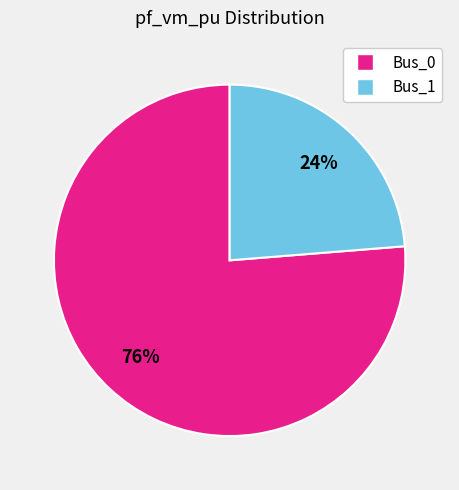

Is Bus_0 the majority of the pie?

Yes